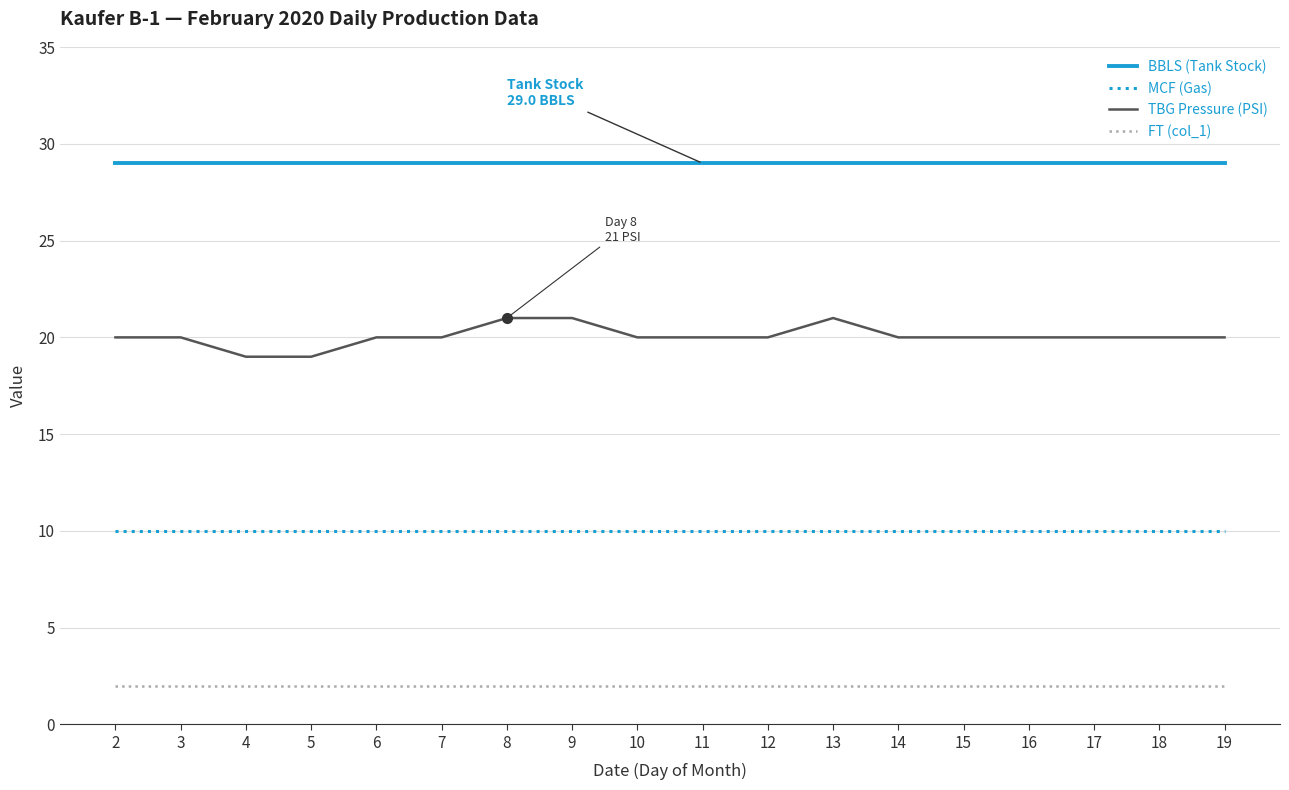

What is the difference between the highest and lowest values at 8?

27.0